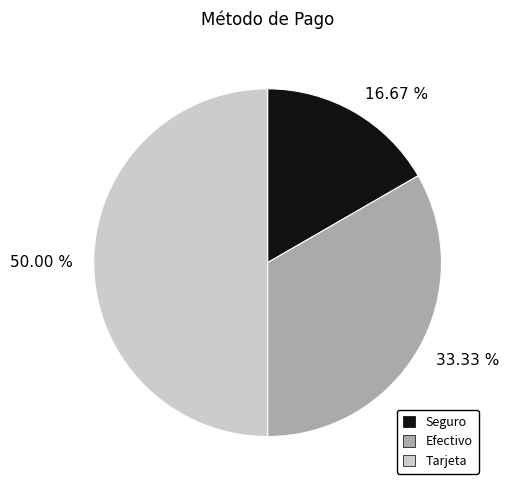

How many segments does this pie chart have?

3